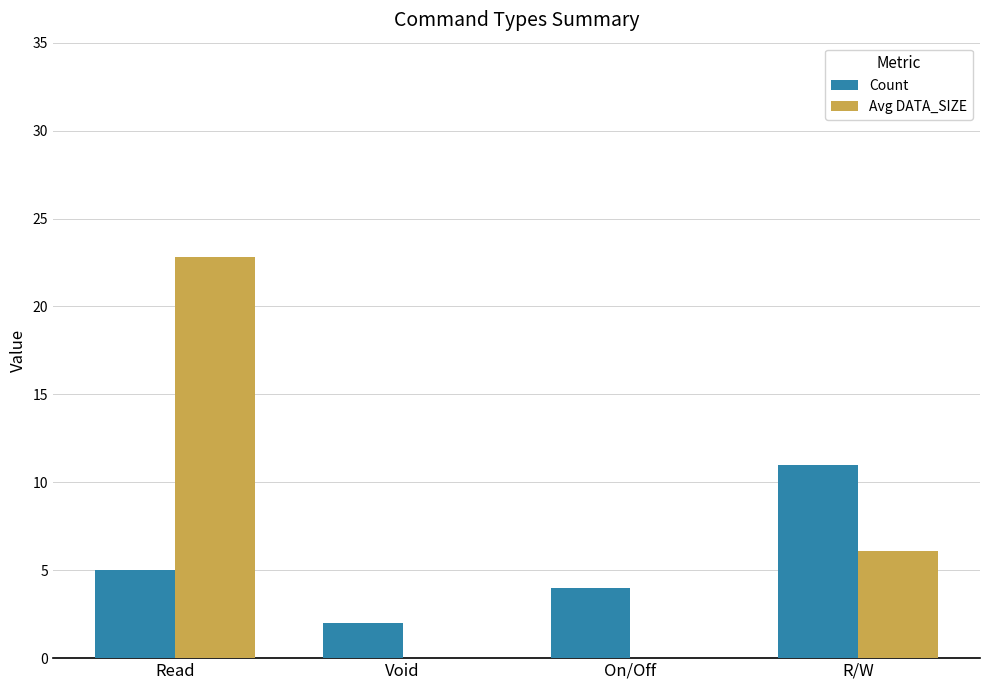

How many series are shown in this chart?

2